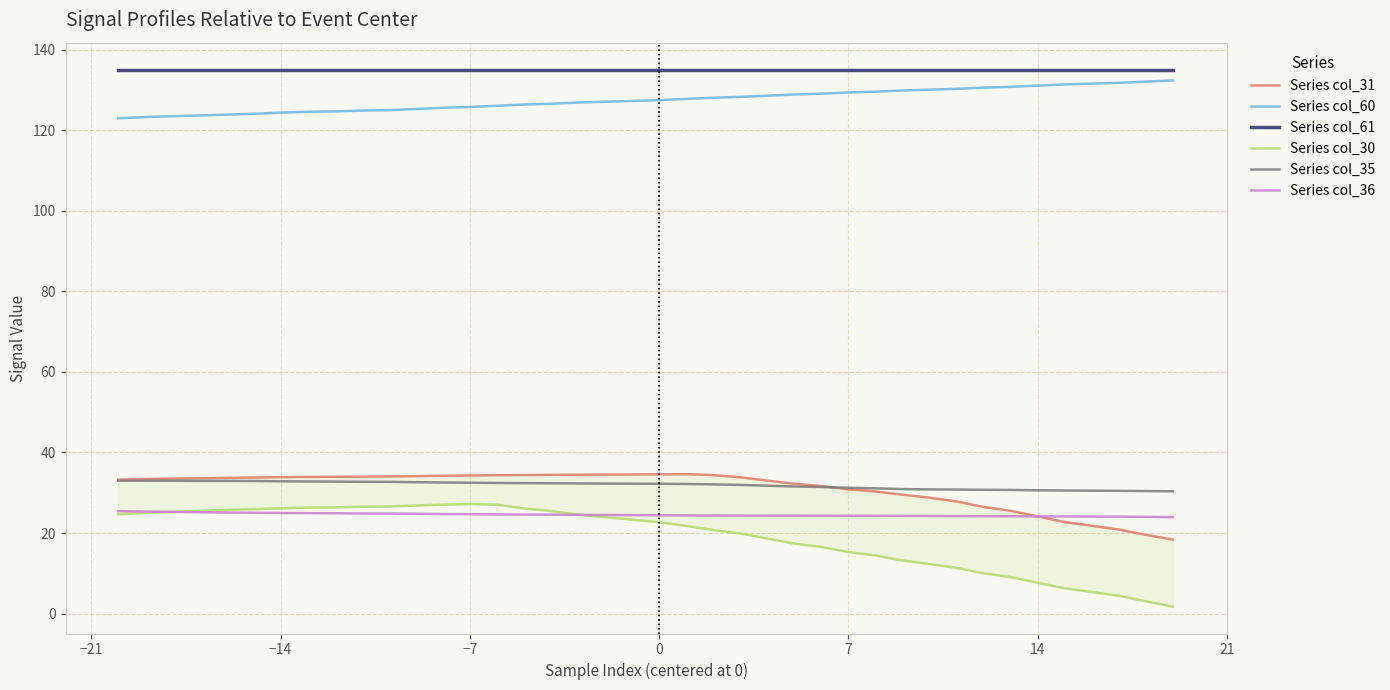

True or false: Series col_36 and Series col_60 cross at least once.

False